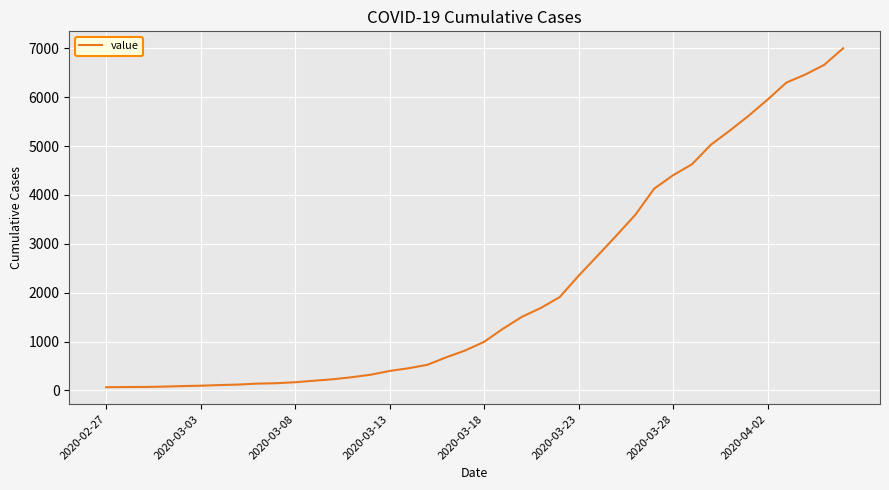

Does the chart display data point markers on the line(s)?

No